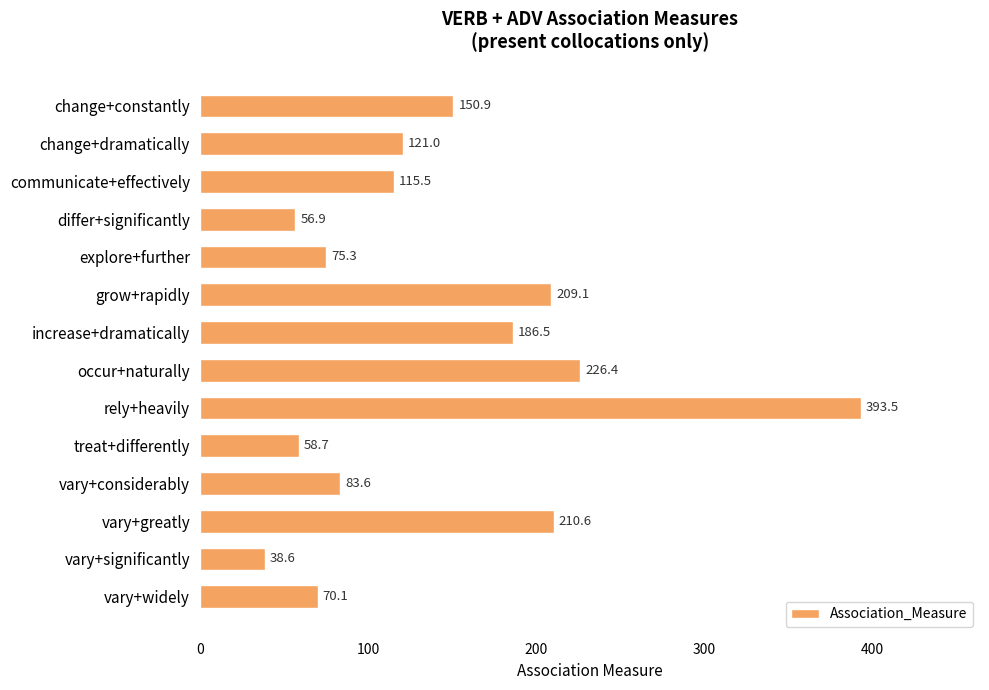

What is the change in value from change+dramatically to communicate+effectively?

-5.5